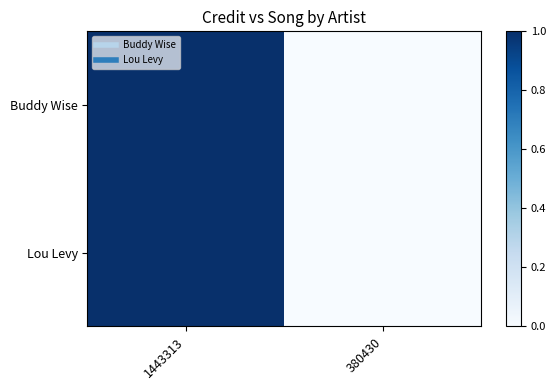

Between 1443313 and 380430, which series saw the biggest shift?

Buddy Wise